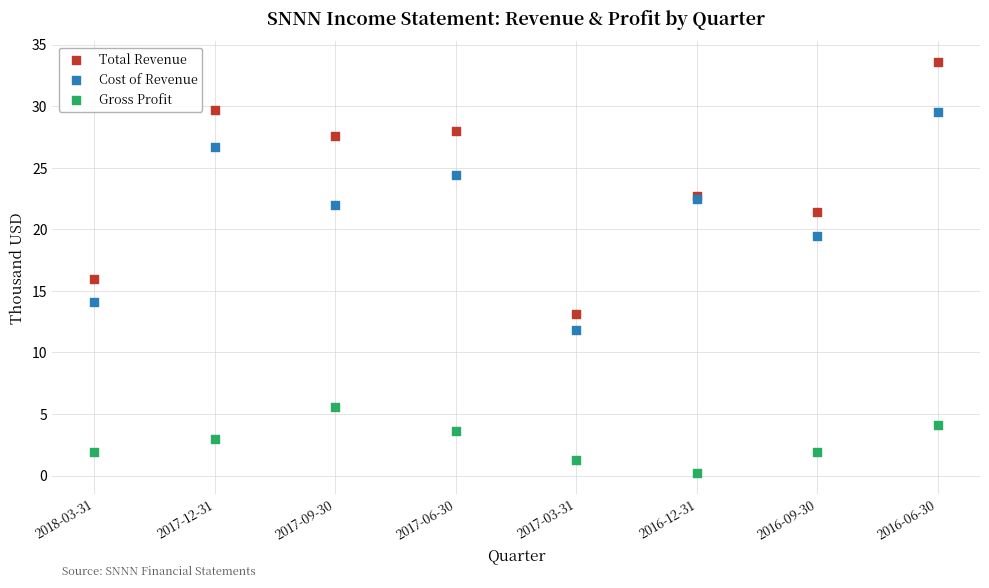

In the Cost of Revenue series, what Y value is closest to 20?

19.5